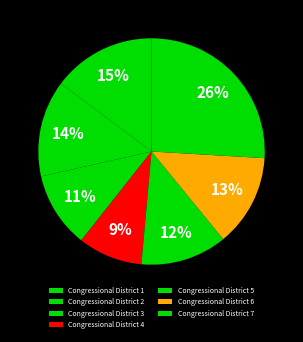

What is the largest slice in the pie chart?

Congressional District 7